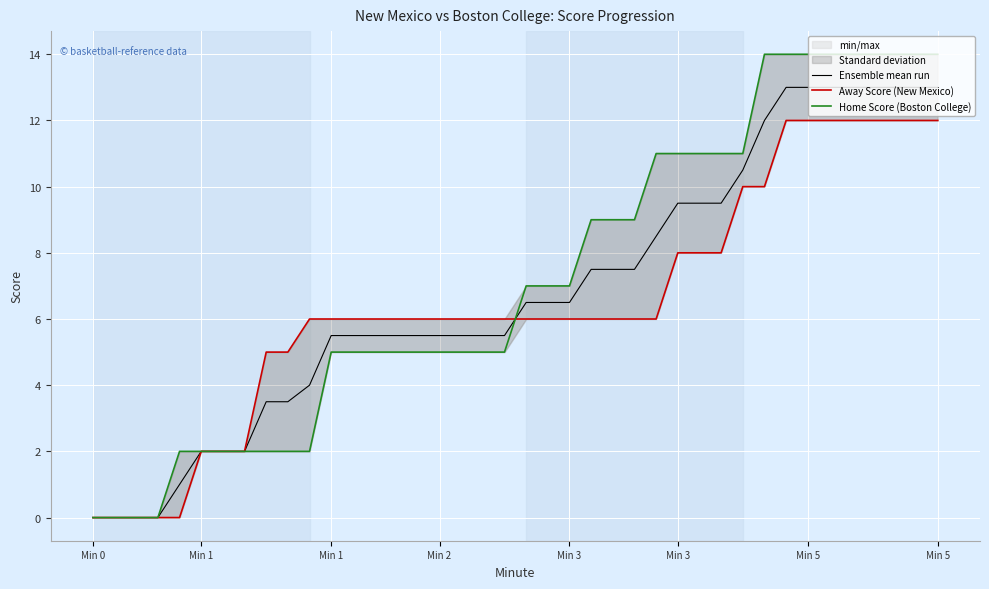

How many data points in Ensemble mean run are less than 6?

20